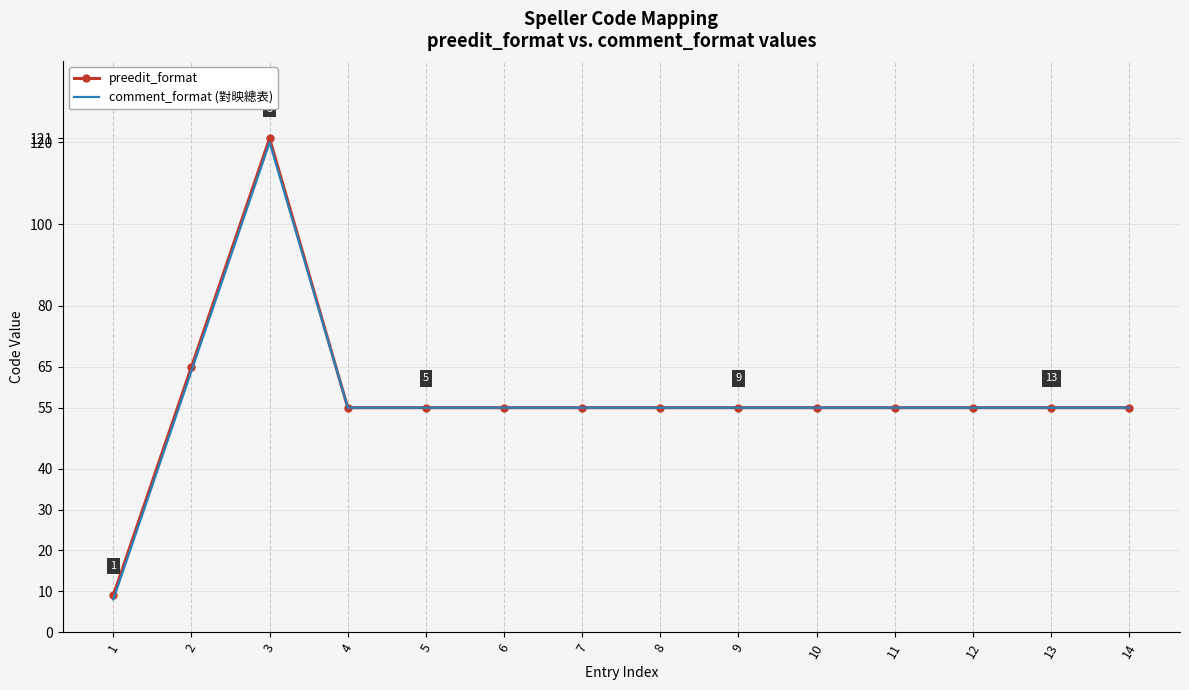

The preedit_format series shows 32 at 13. True or false?

False